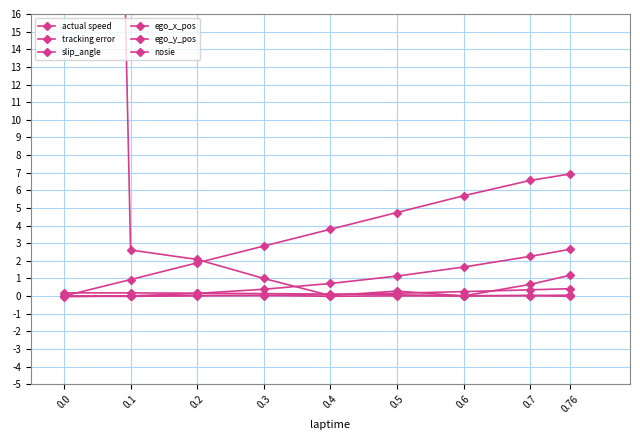

What is the total value across all series at 0.1?

3.7